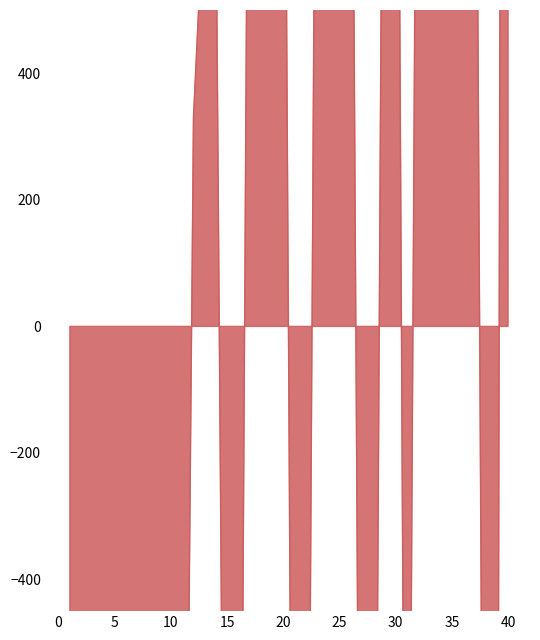

Where does the data first go above 329?

12